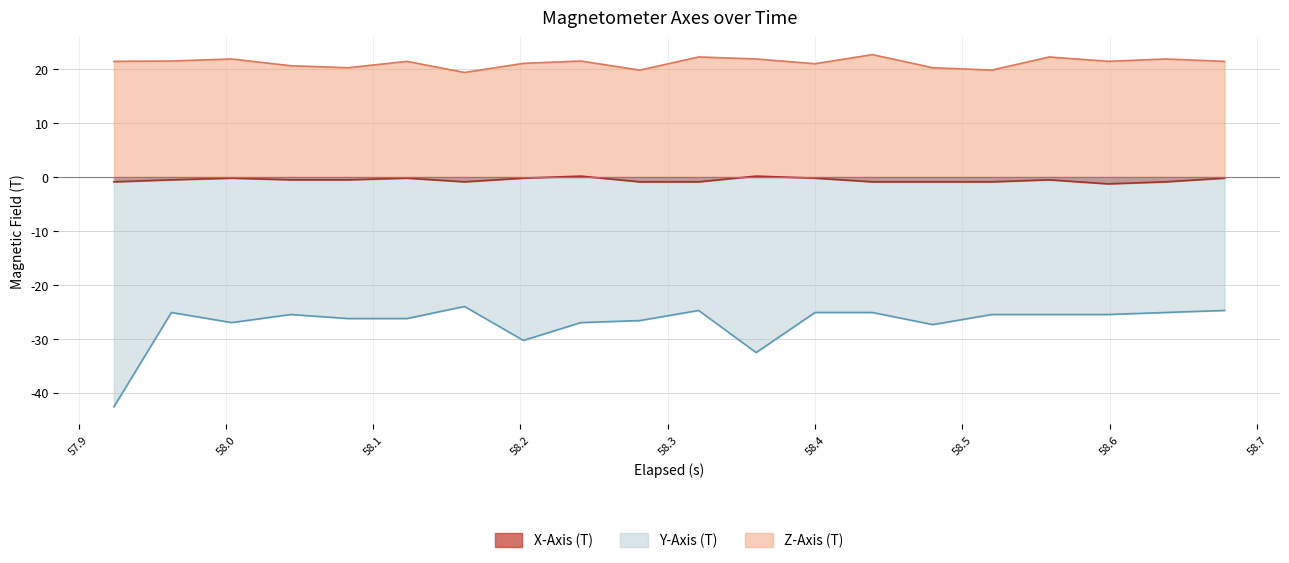

What is the average value of the X-Axis (T) series?

-0.6